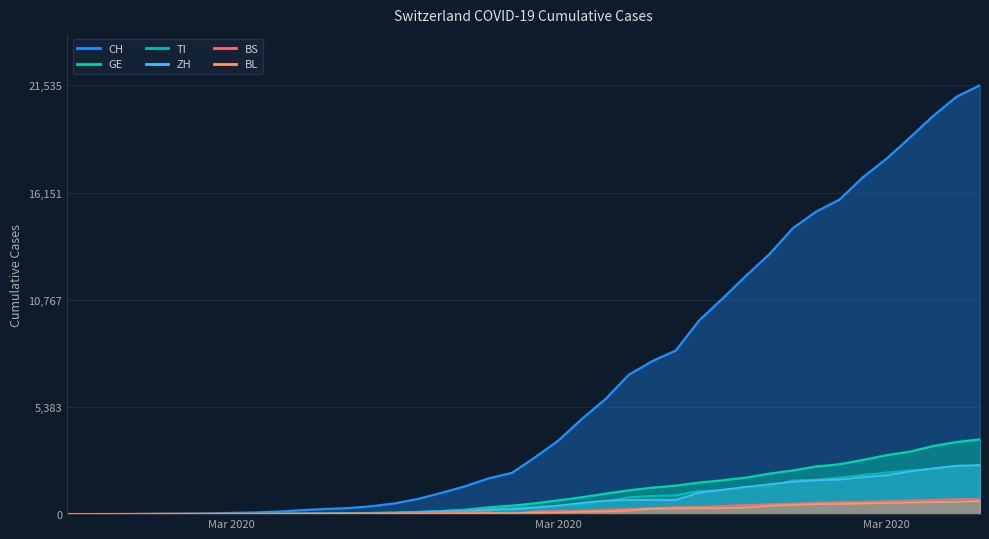

The CH series shows 7005 at 2020-03-20. True or false?

True